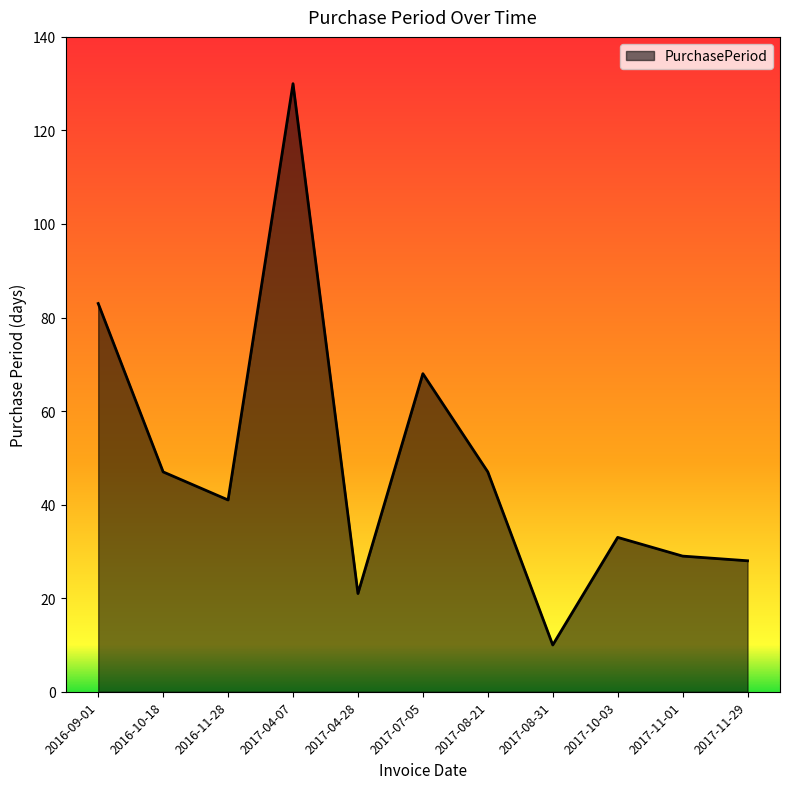

Which label corresponds to the largest value in the chart?

2017-04-07